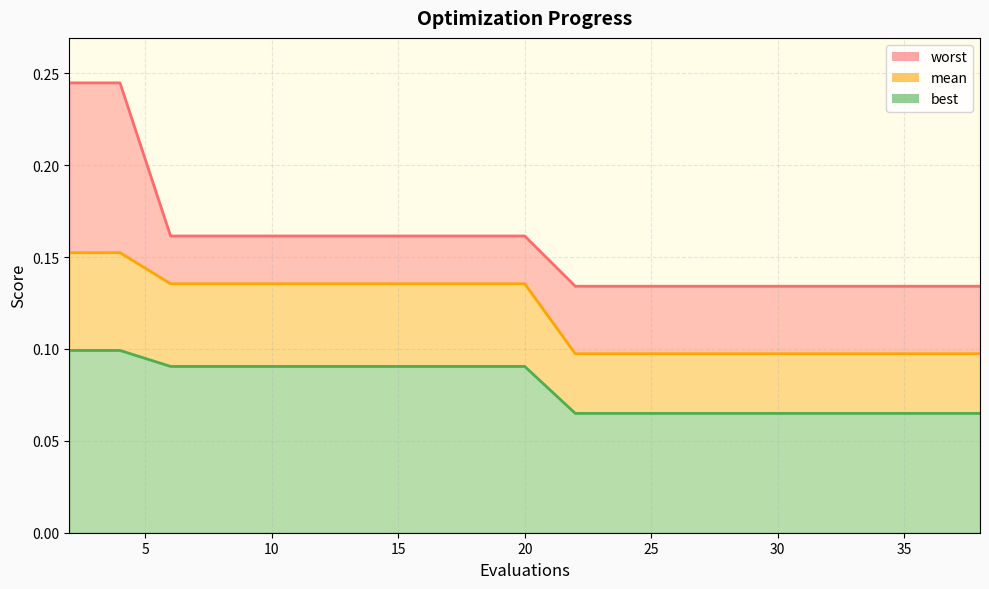

True or false: worst and best intersect in this chart.

False